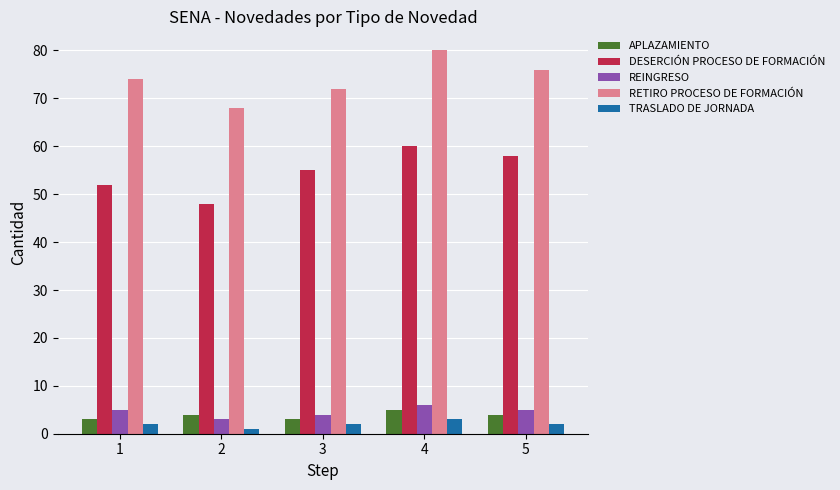

What are all the series names shown in the legend?

APLAZAMIENTO, DESERCIÓN PROCESO DE FORMACIÓN, REINGRESO, RETIRO PROCESO DE FORMACIÓN, TRASLADO DE JORNADA